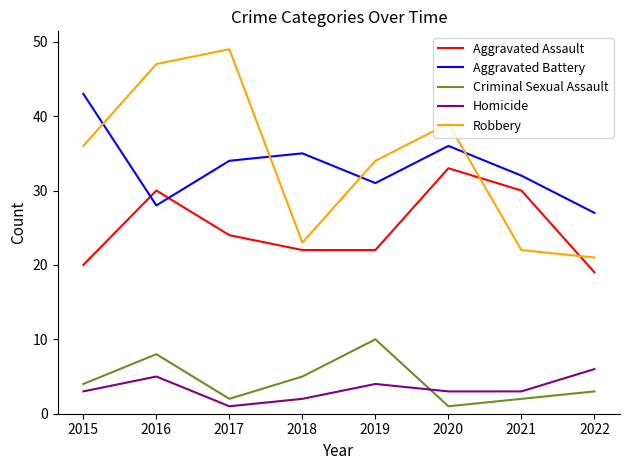

What is the total value across all series at 2021?

89